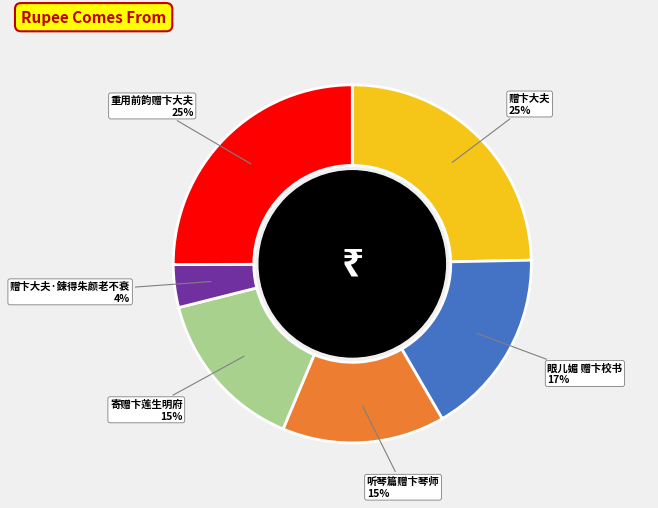

Does any single category account for the majority?

No